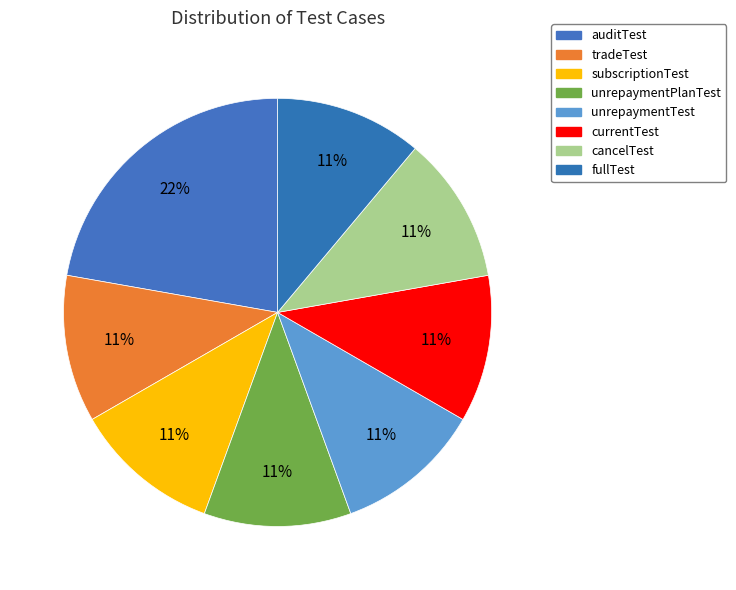

Which category has the smallest portion of the pie?

tradeTest